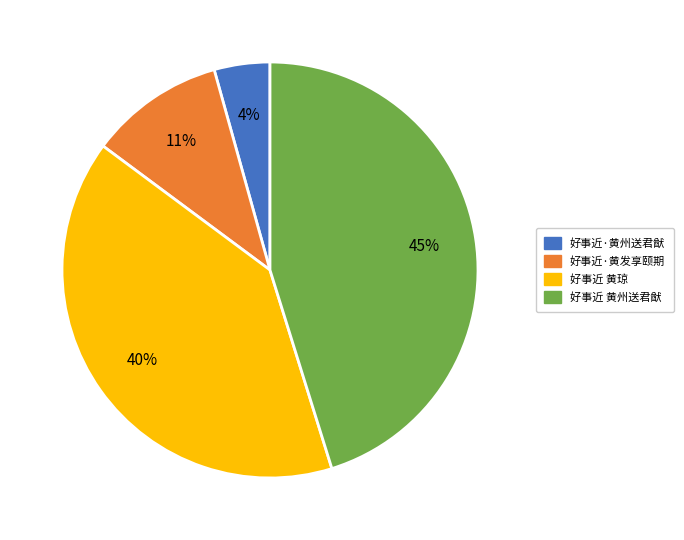

Is it true that 好事近 黄琼 is 48% of the pie?

False